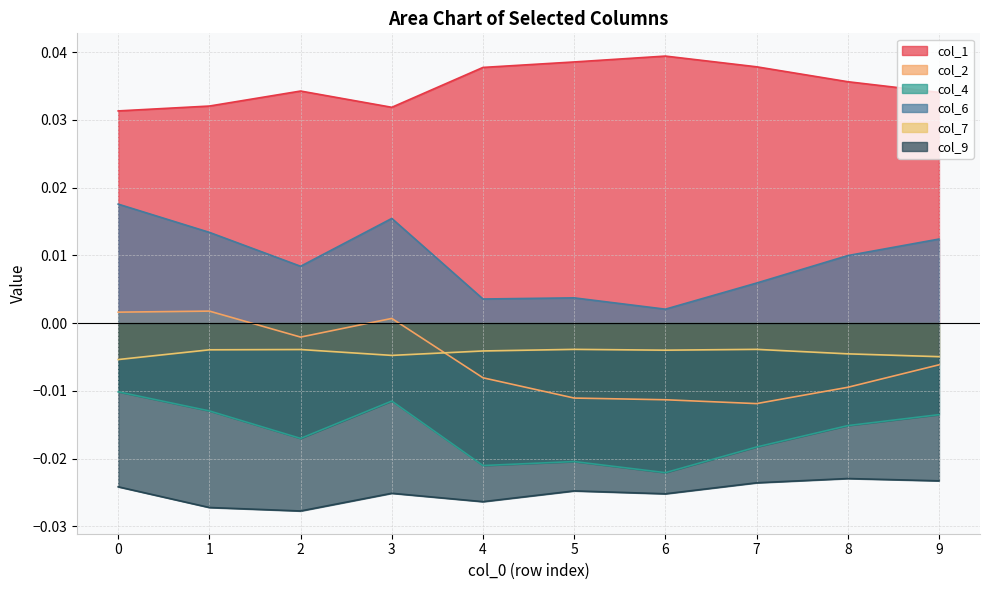

Does the chart have visible grid lines?

Yes